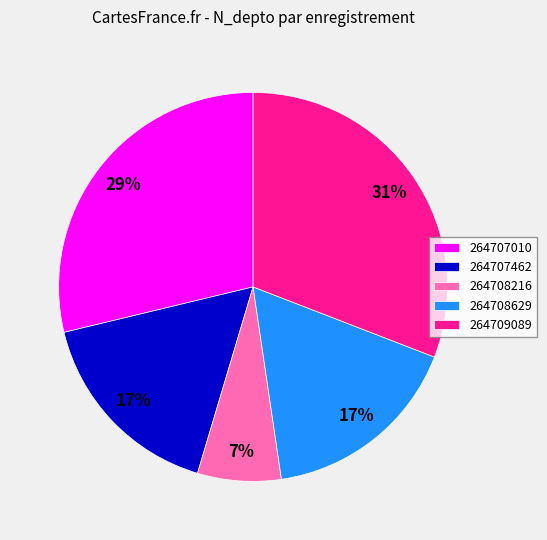

How many slices are in this pie chart?

5